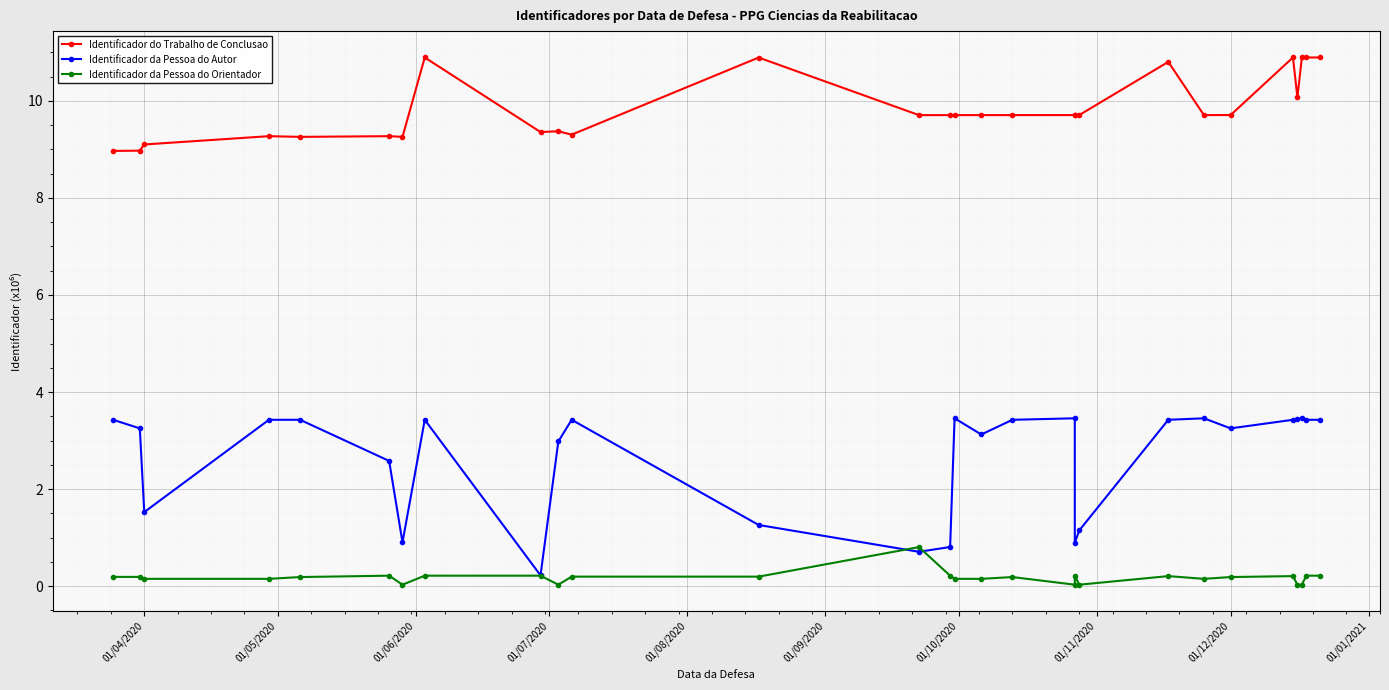

How many interior local peaks does the Identificador do Trabalho de Conclusao series have?

9